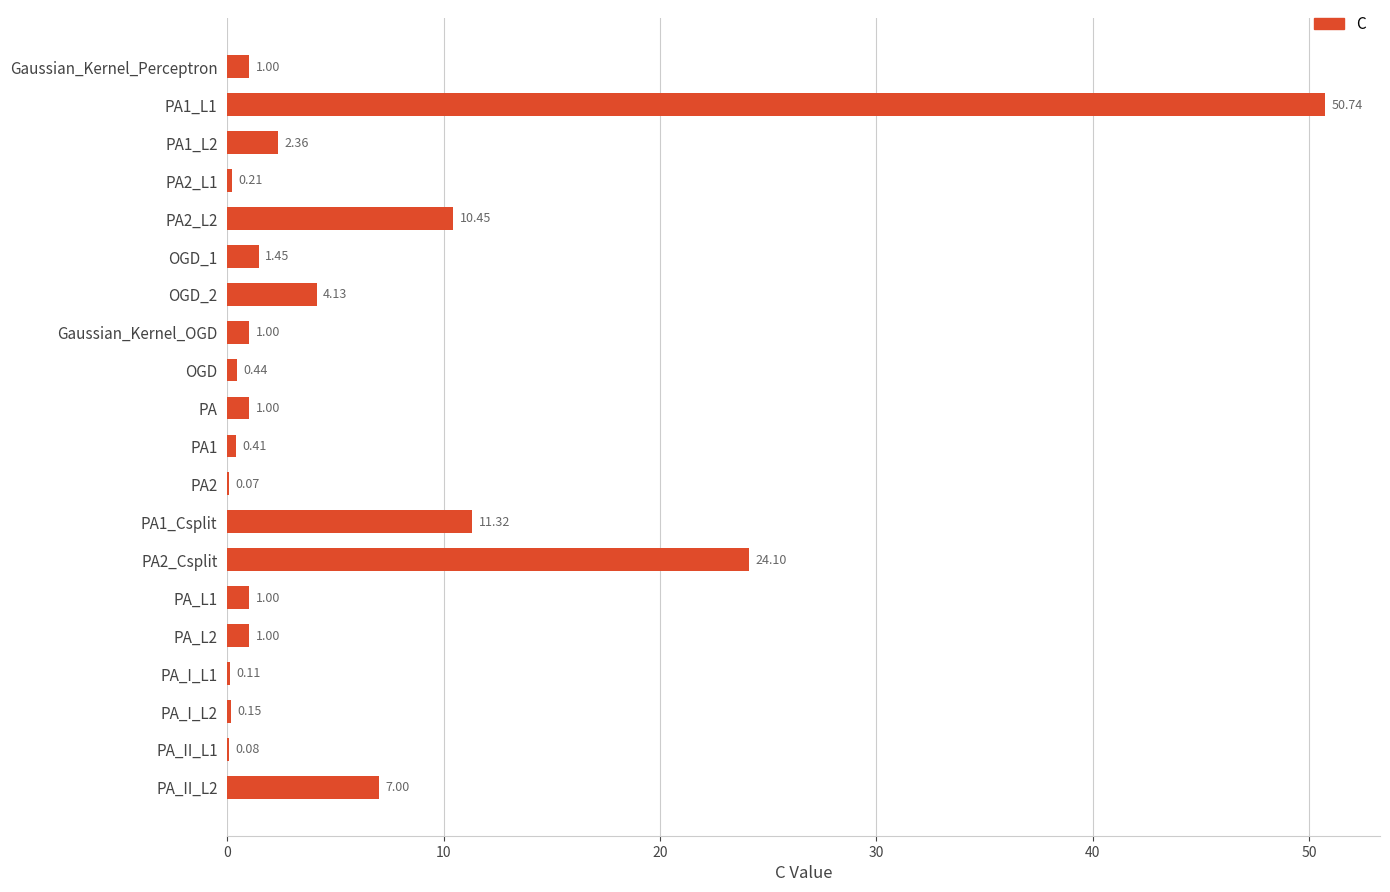

What is the ratio of the value at Gaussian_Kernel_Perceptron to the value at PA_L1?

1.0